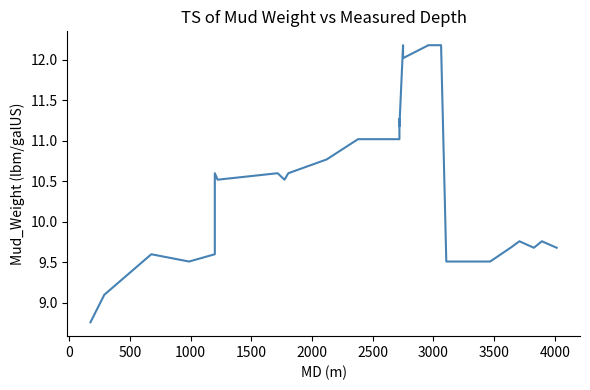

True or false: the data has more than 2 interior local peaks.

True